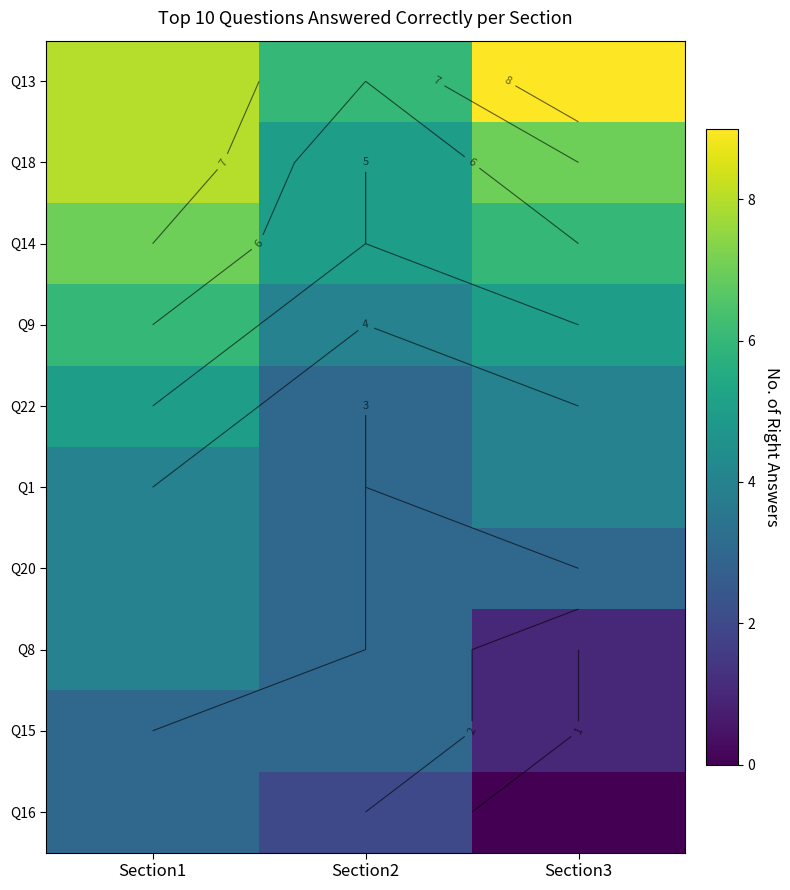

Which label corresponds to the smallest value in the chart?

Section3